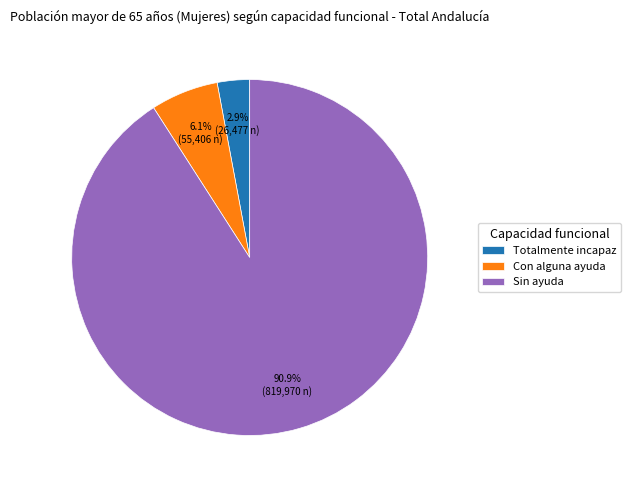

True or false: Totalmente incapaz accounts for 3% of the total.

True